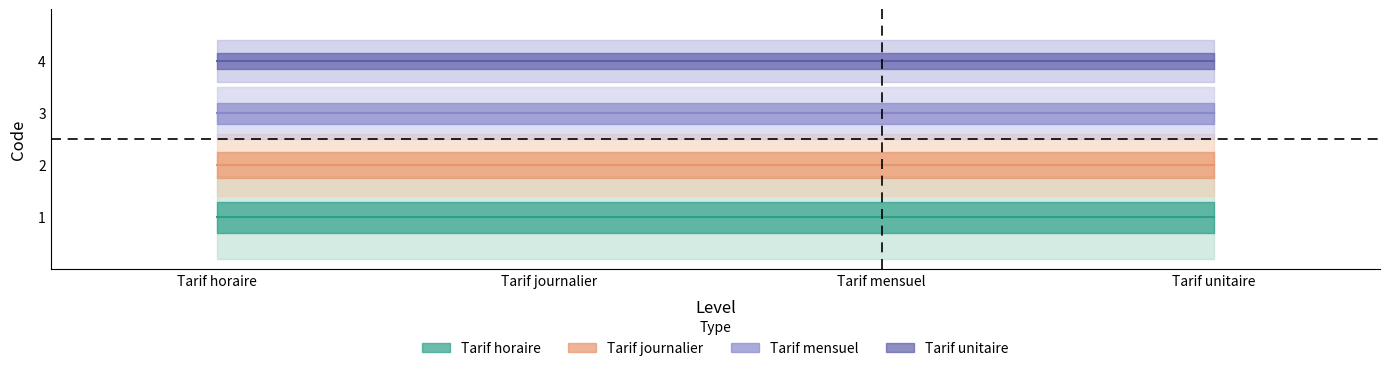

Which series has the widest spread of values?

Tarif horaire